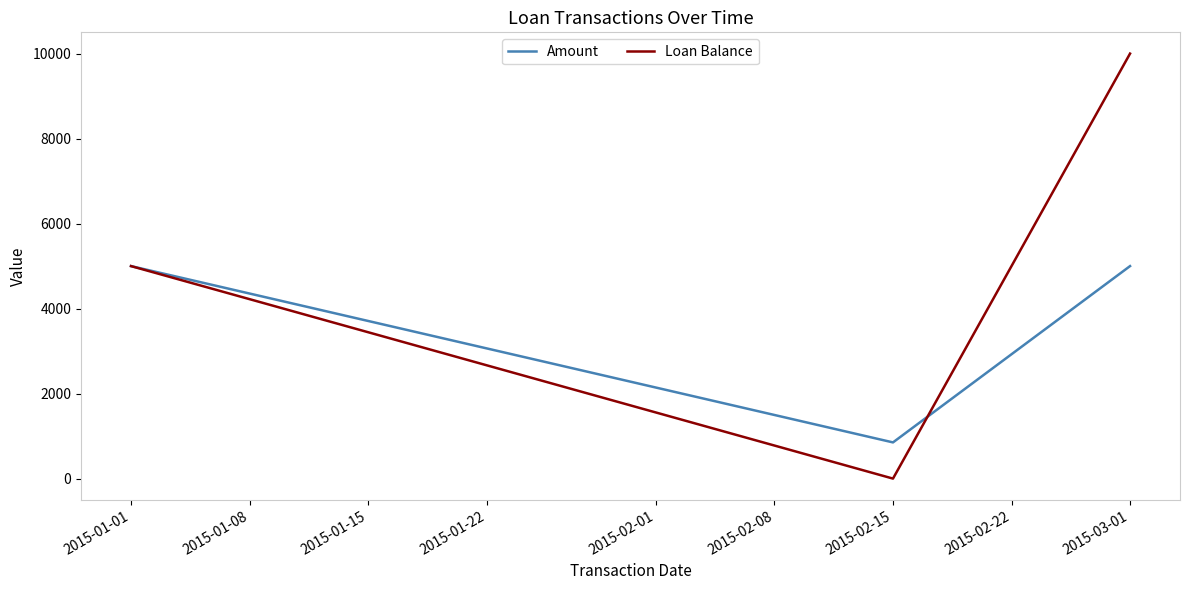

Rank the series by their maximum value, from highest to lowest.

Loan Balance, Amount